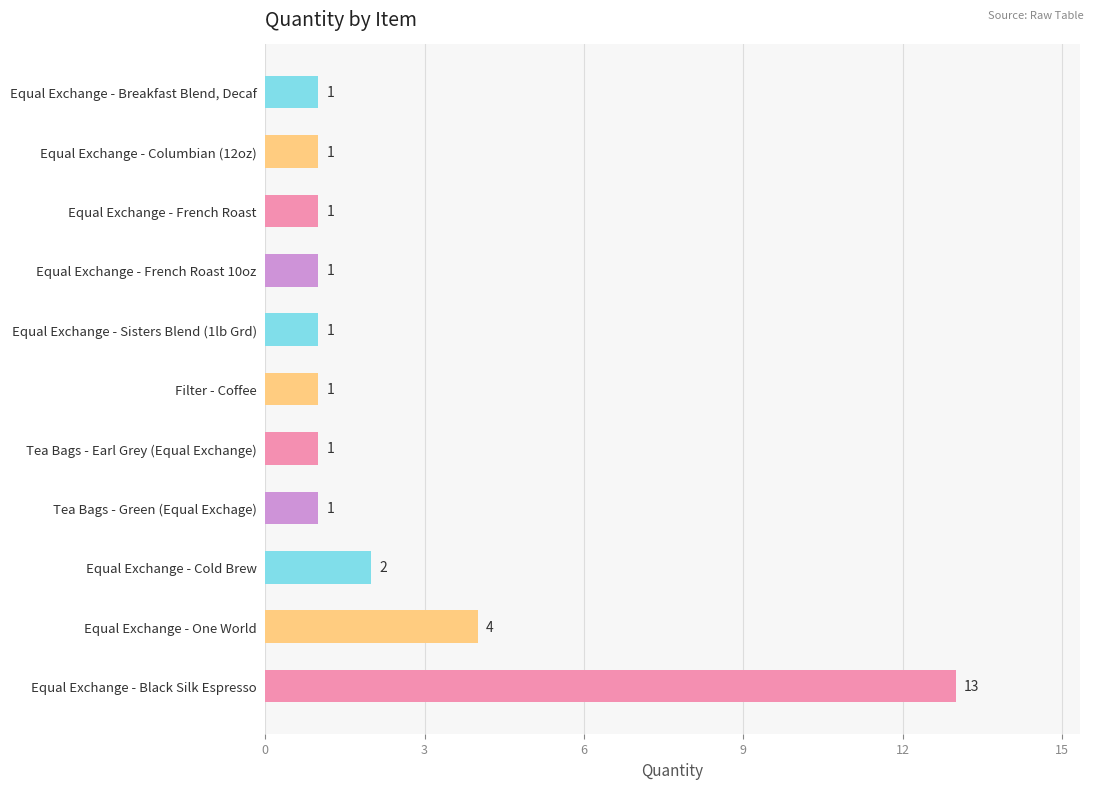

What is the ratio of the value at Equal Exchange - Breakfast Blend, Decaf to the value at Tea Bags - Earl Grey (Equal Exchange)?

1.0